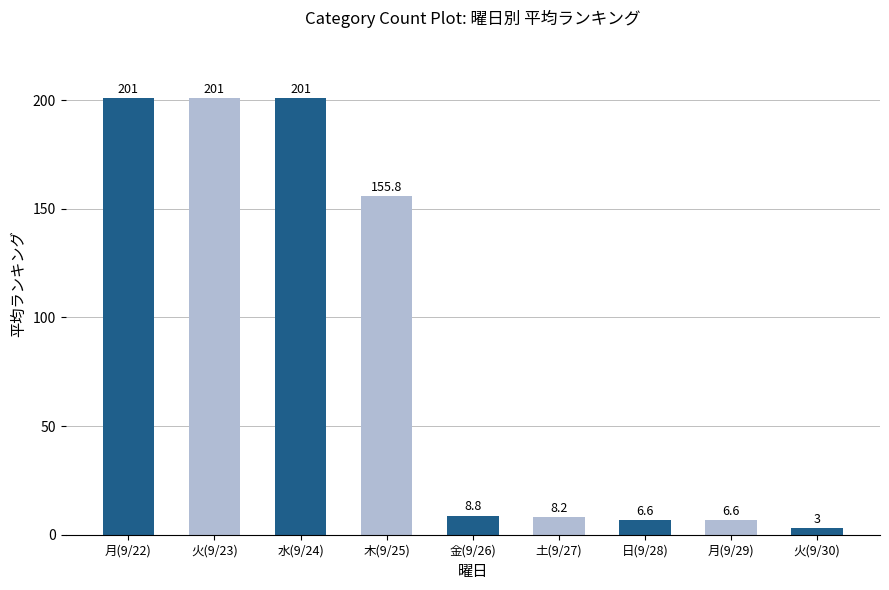

What is the label of the 3rd bar from the right?

日(9/28)